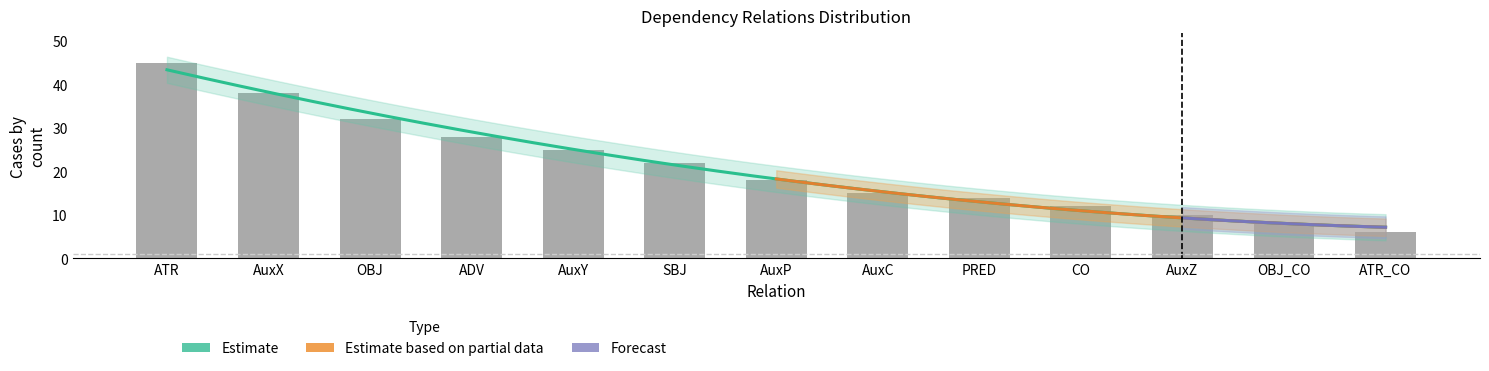

Reading left to right, what are all the values shown in this chart?

45	38	32	28	25	22	18	15	14	12	10	8	6